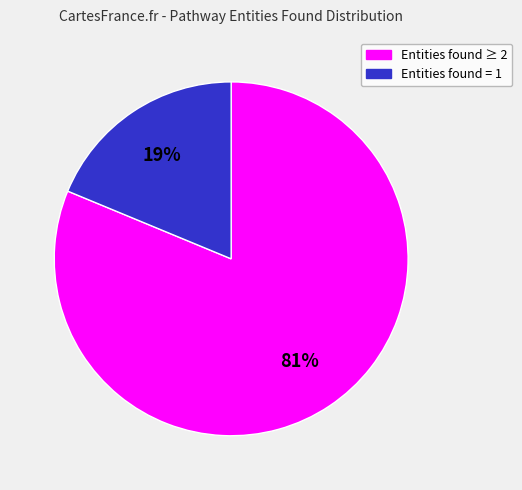

To the nearest percent, what is the difference between the largest and smallest slice percentages?

62%